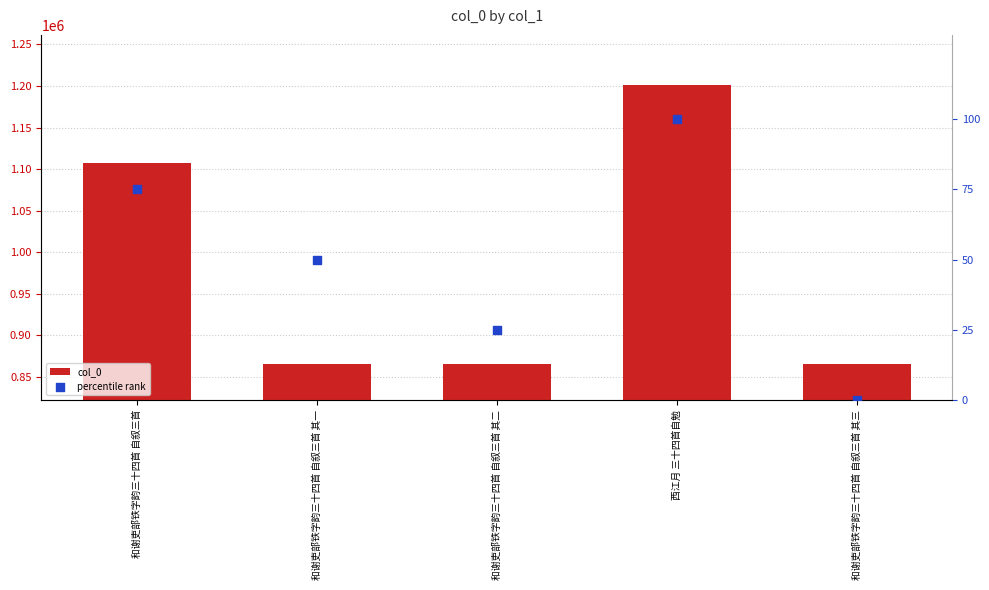

Which series has the largest total across all categories?

col_0